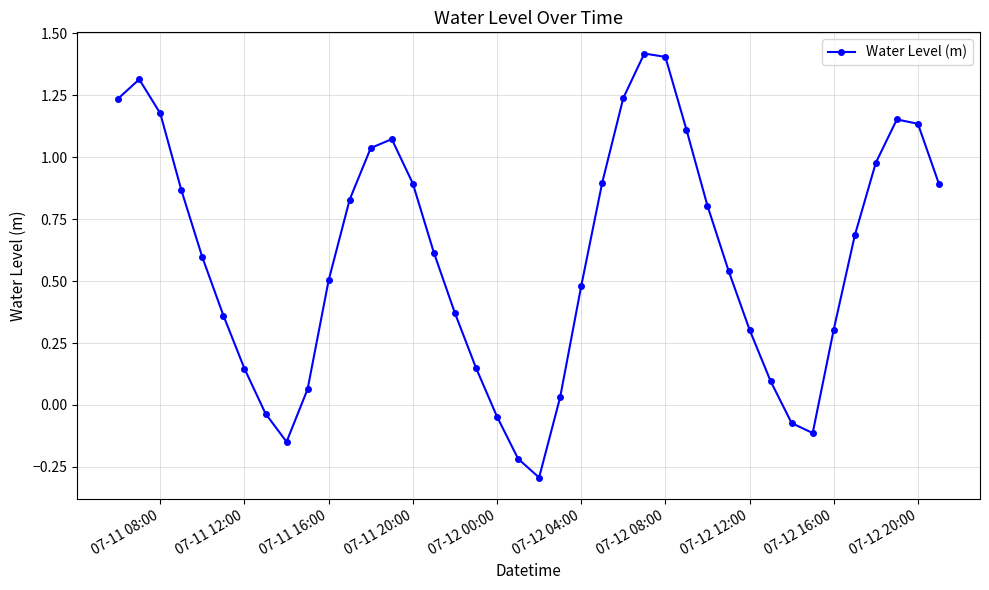

What is the greatest value displayed?

1.4